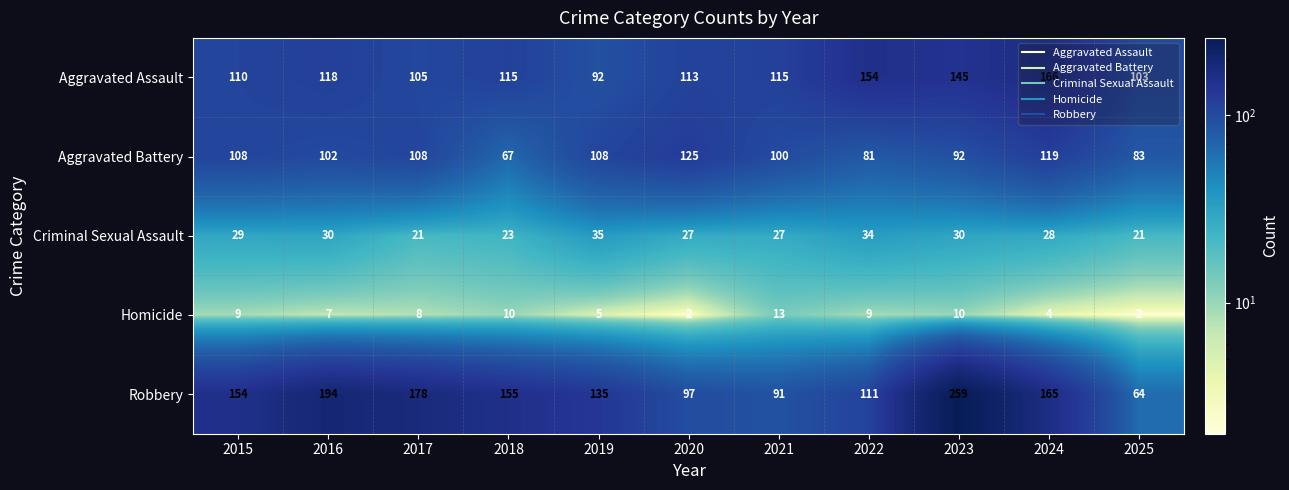

What value does the Aggravated Battery series have at 2017, to the nearest 10?

110